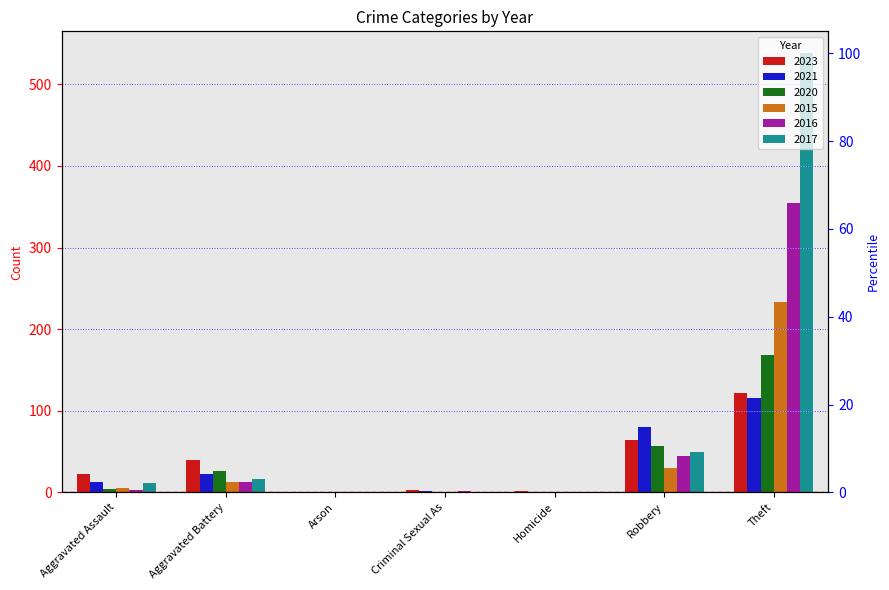

What is the label of the 3rd bar from the left?

Arson